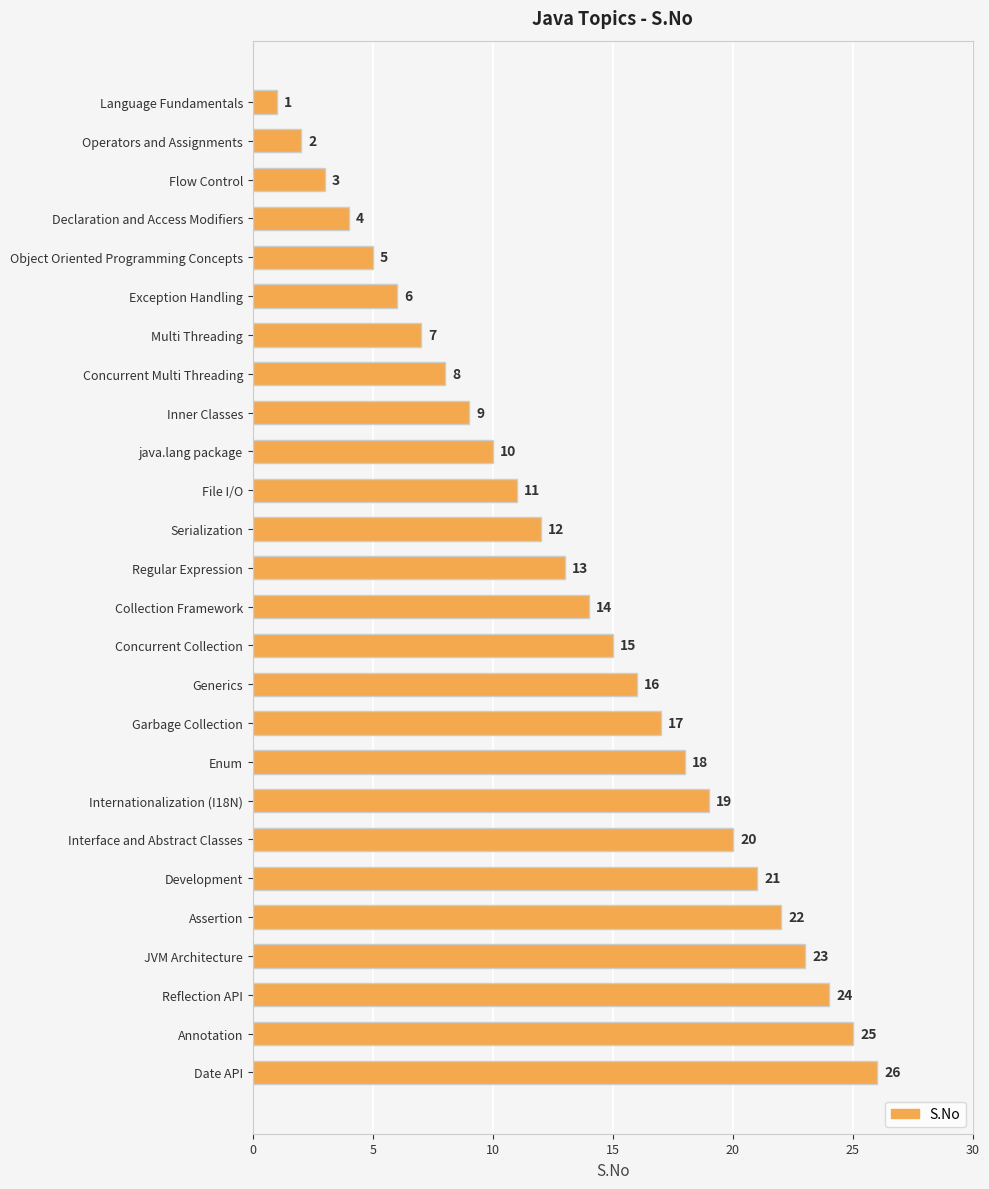

What is the label of the 5th bar from the bottom?

Assertion